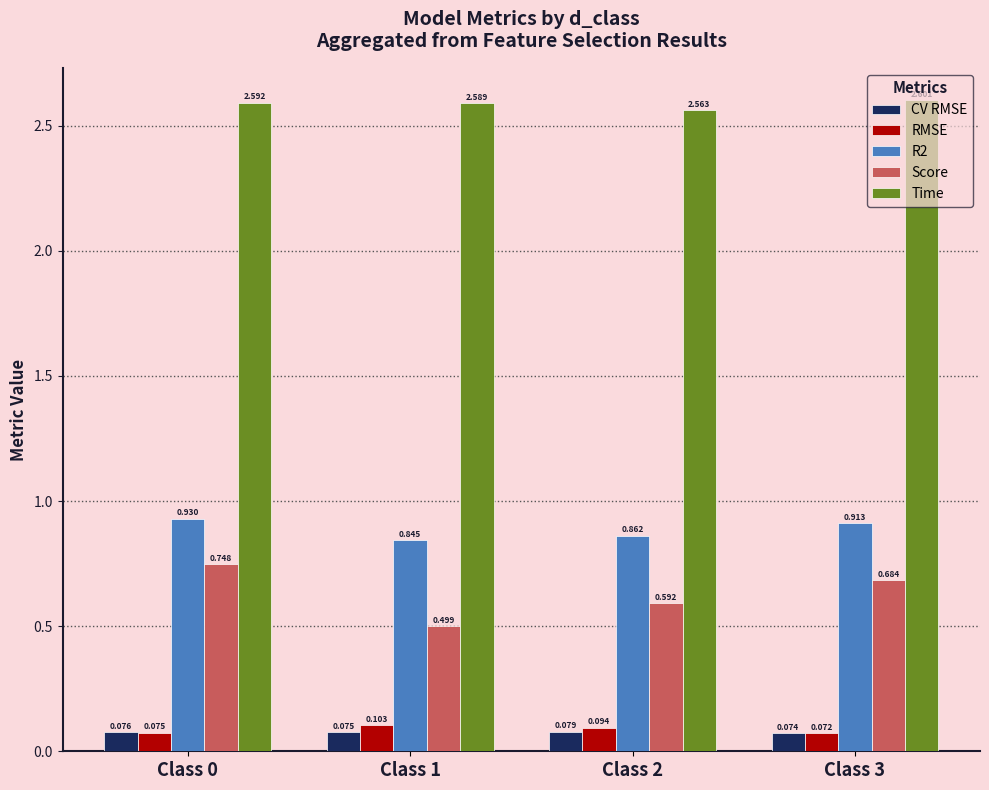

Which series has the largest total across all categories?

Time